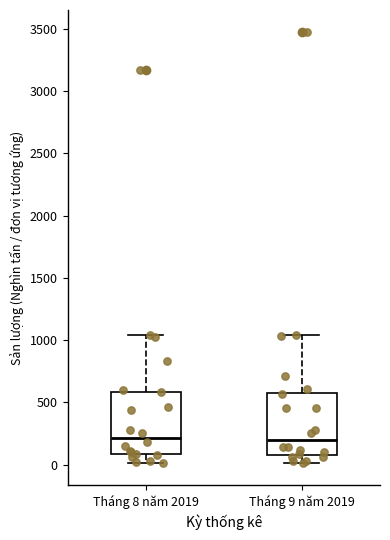

Where does the median line of the box for Tháng 9 năm 2019 sit on the y-axis? The values are not printed on the chart, so give them approximately, as read against the axis.

200